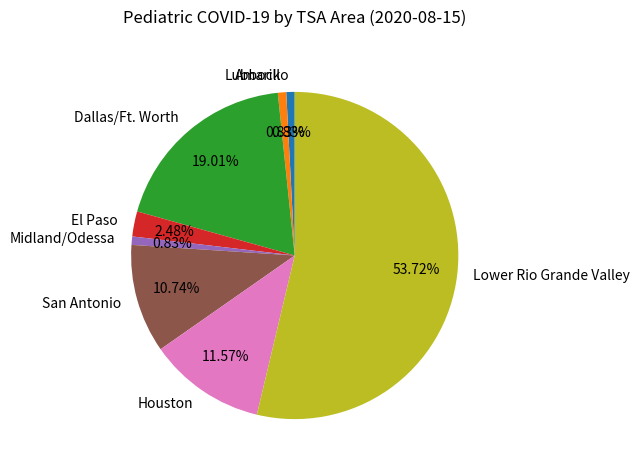

Is the sum of El Paso and San Antonio greater than half?

No